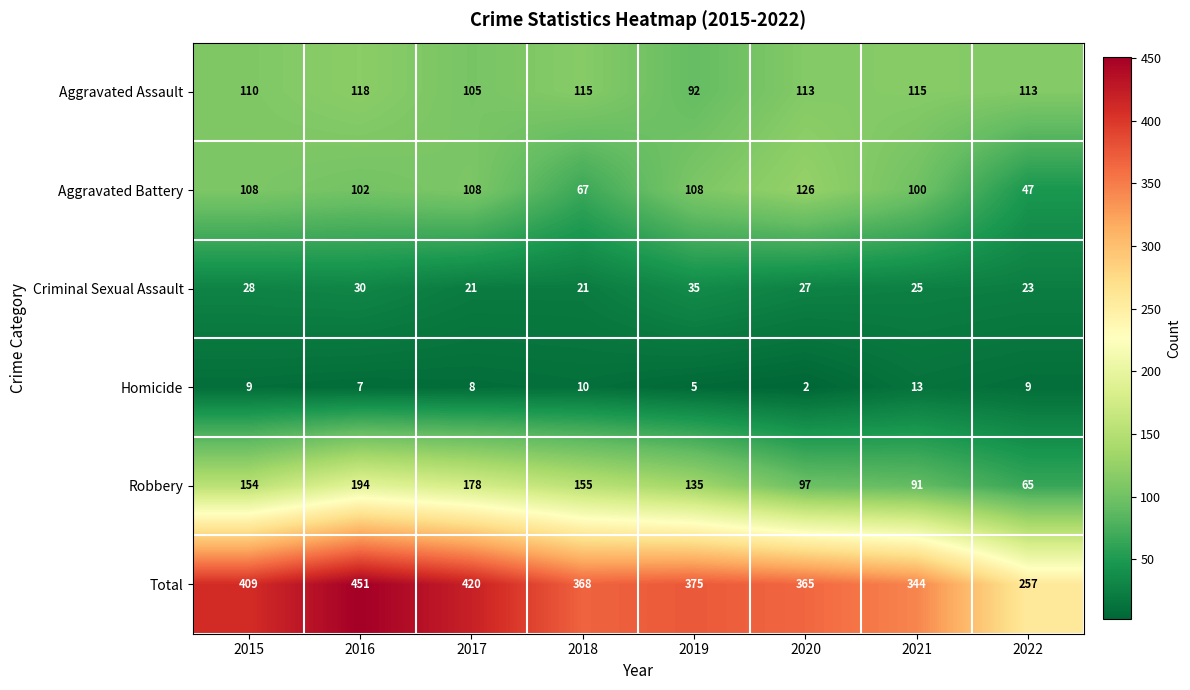

Rank the categories by Total value from lowest to highest.

2022, 2021, 2020, 2018, 2019, 2015, 2017, 2016